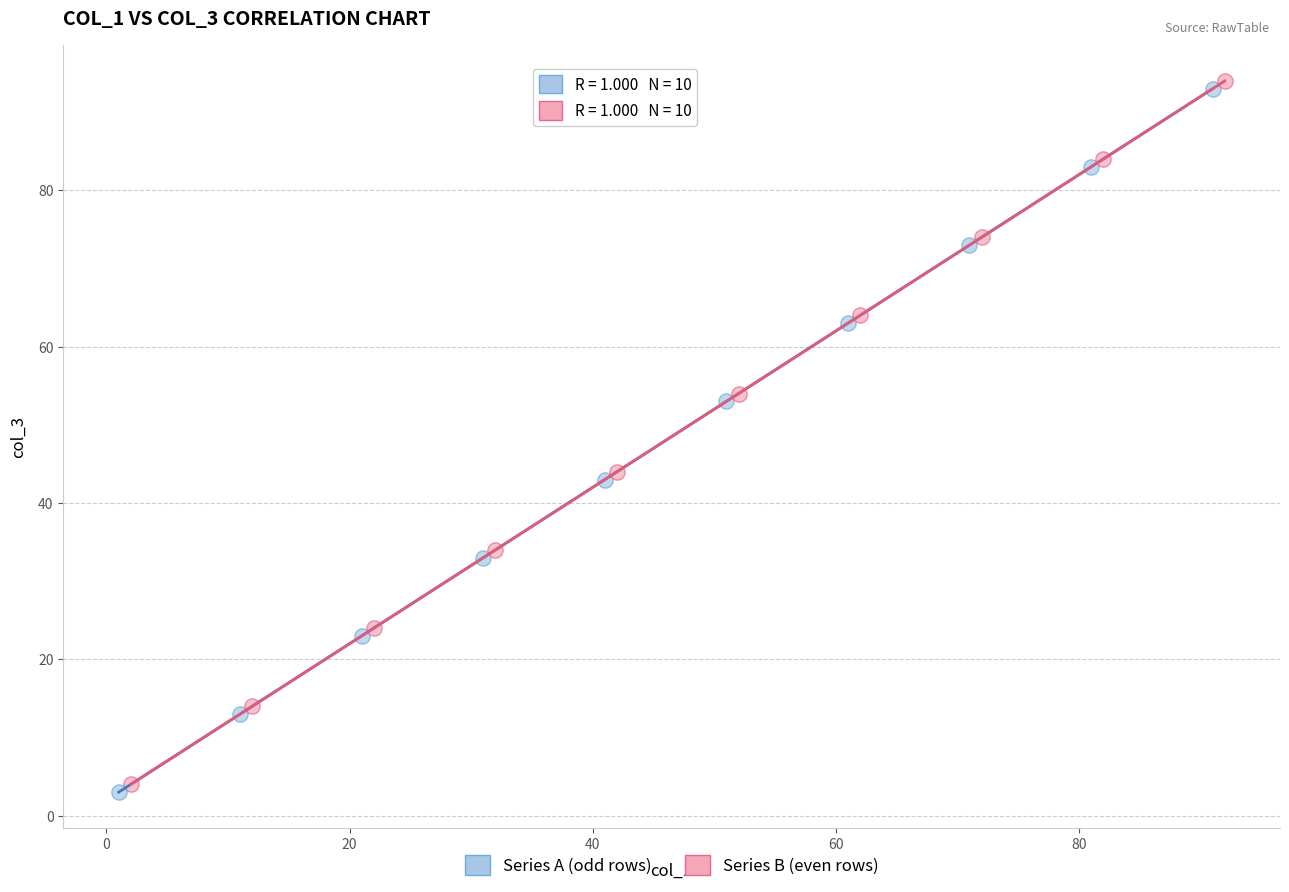

Which series contains the highest Y value?

Series B (even rows)